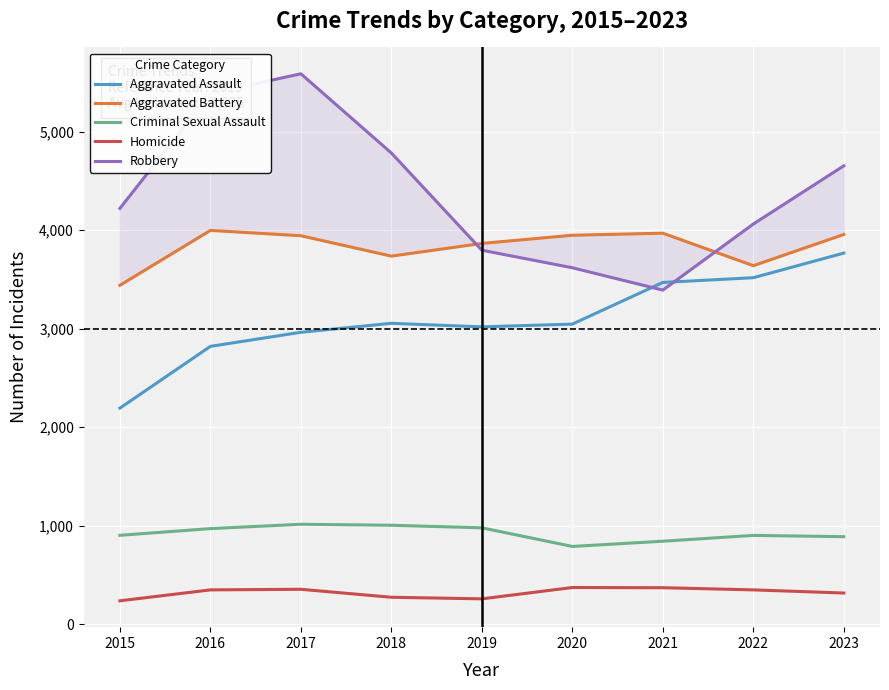

What is the sum of the Aggravated Assault values at 2018 and 2015?

5245